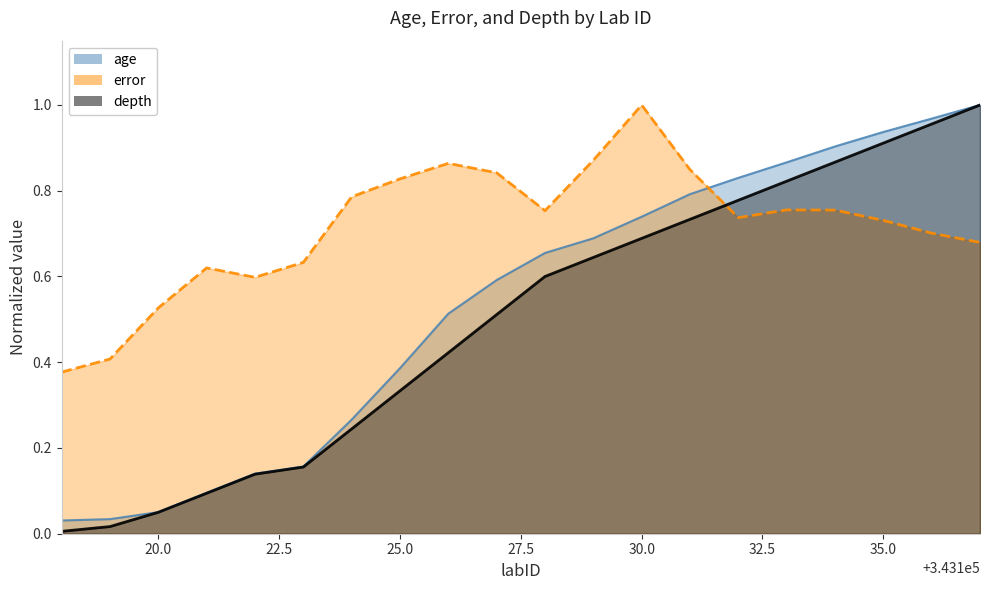

Which category has the lowest value in the depth series?

343118